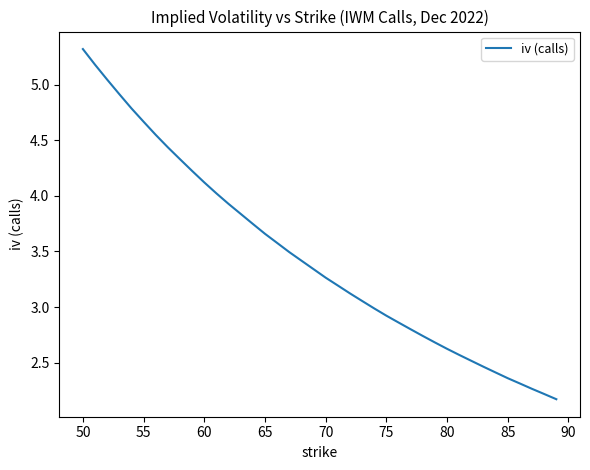

What is the smallest value displayed?

2.2